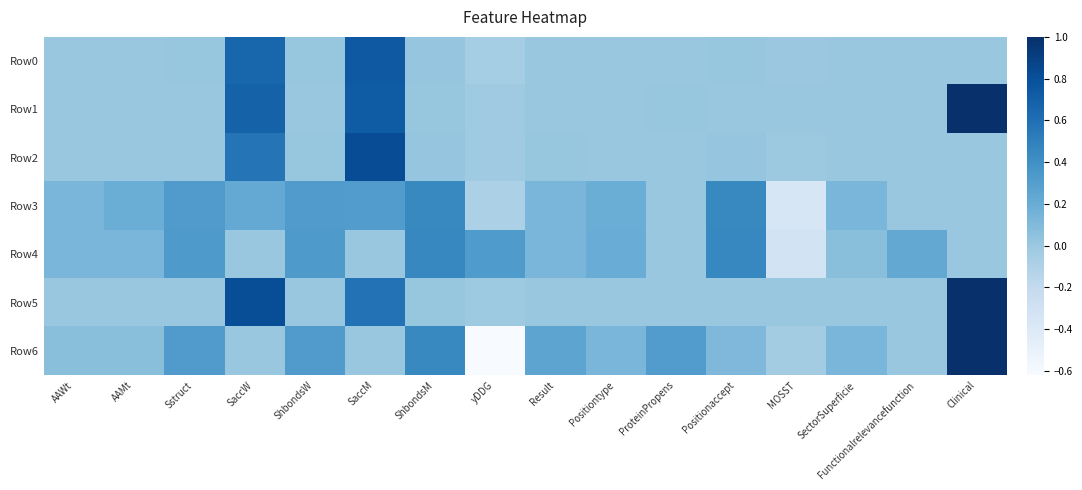

At SaccW, list the series in order from largest to smallest.

Row5, Row1, Row0, Row2, Row3, Row4, Row6